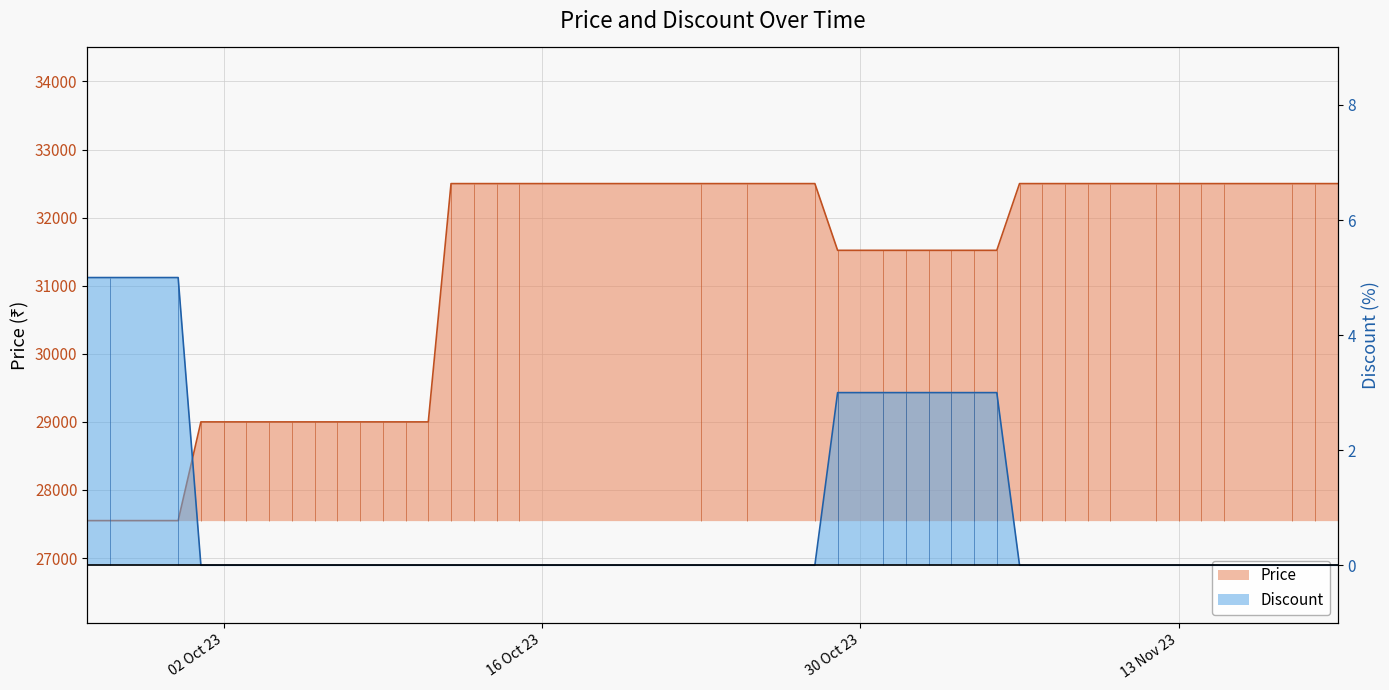

What is the average value of the Price series?

30995